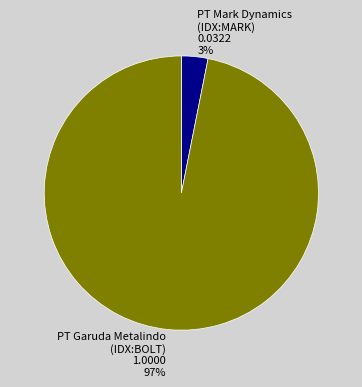

What percentage is the PT Garuda Metalindo (IDX:BOLT) slice, to the nearest percent?

97%